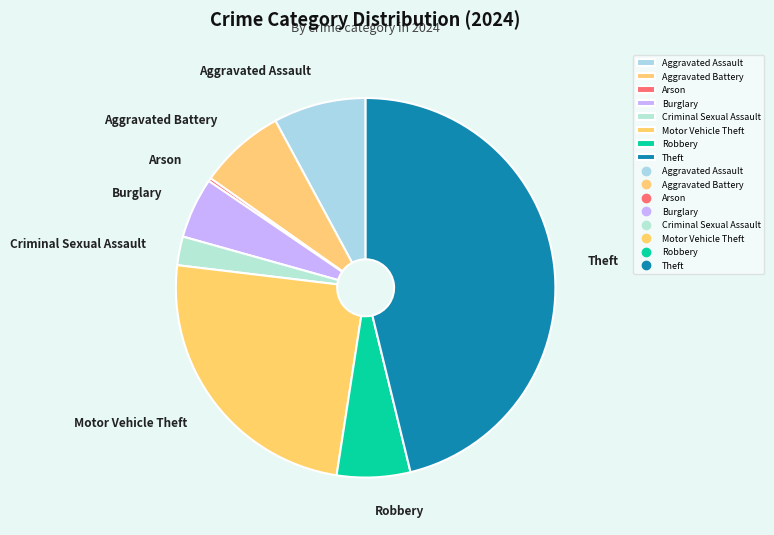

Do Theft and Motor Vehicle Theft together represent more than half of the pie?

Yes